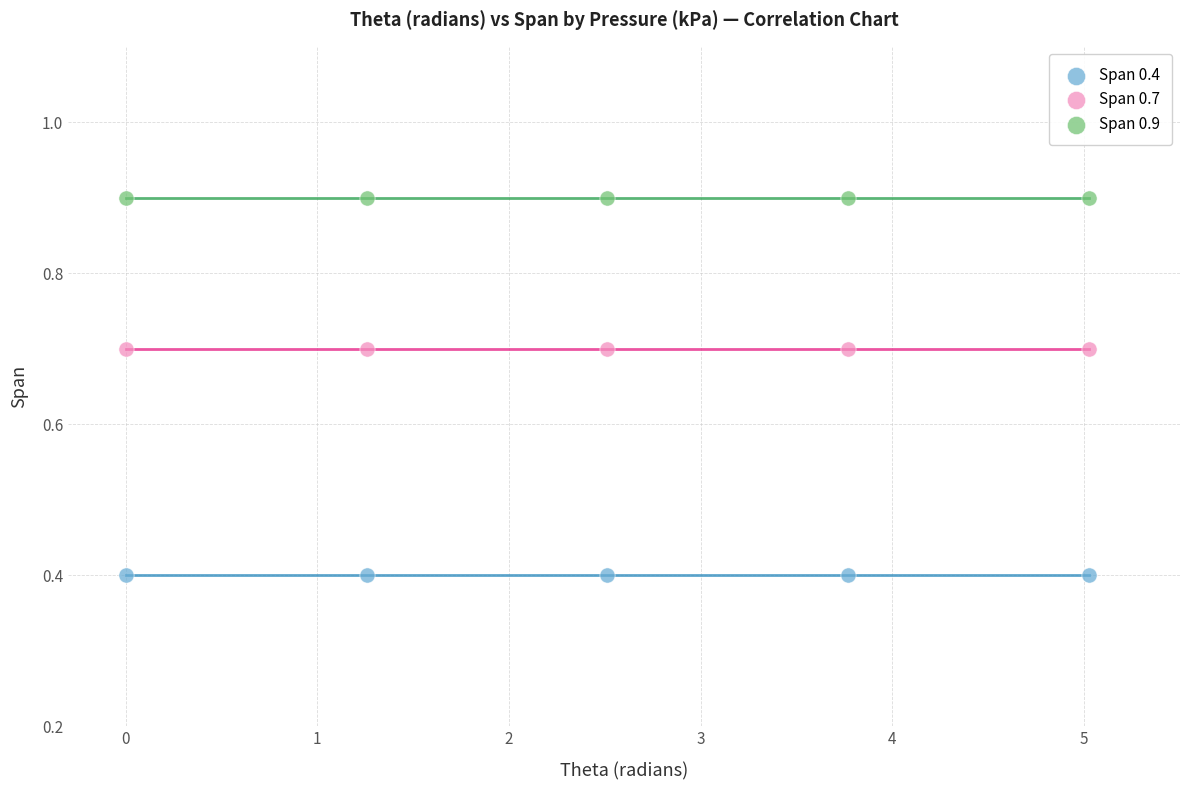

Which series reaches the minimum Y coordinate?

Span 0.4